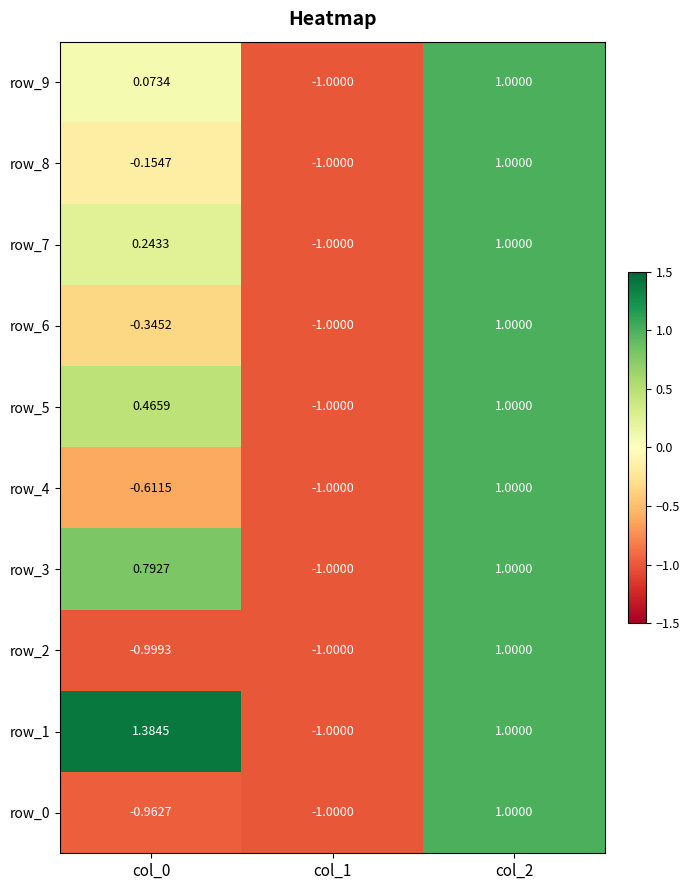

At col_1, list the series in order from largest to smallest.

row_0, row_1, row_2, row_3, row_4, row_5, row_6, row_7, row_8, row_9